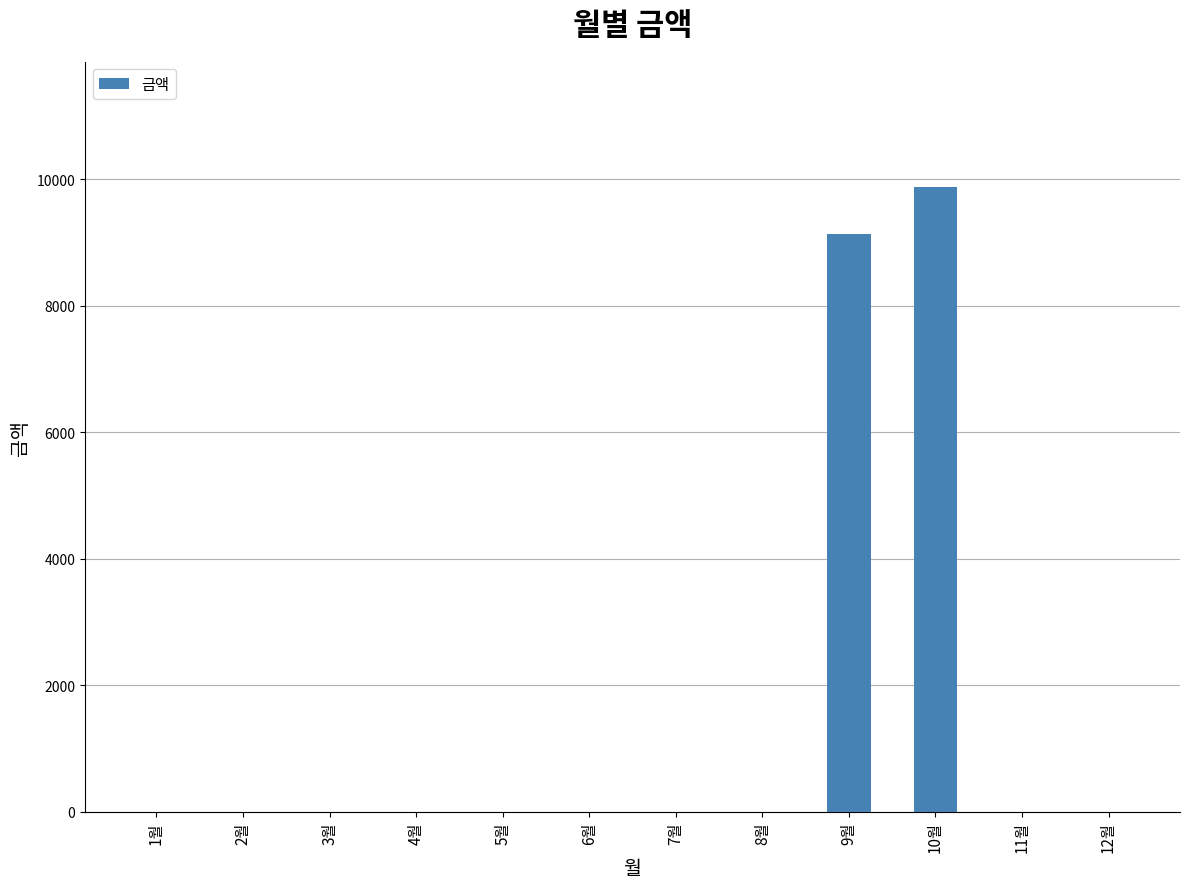

Where is the data nearest to the value 4940?

9월